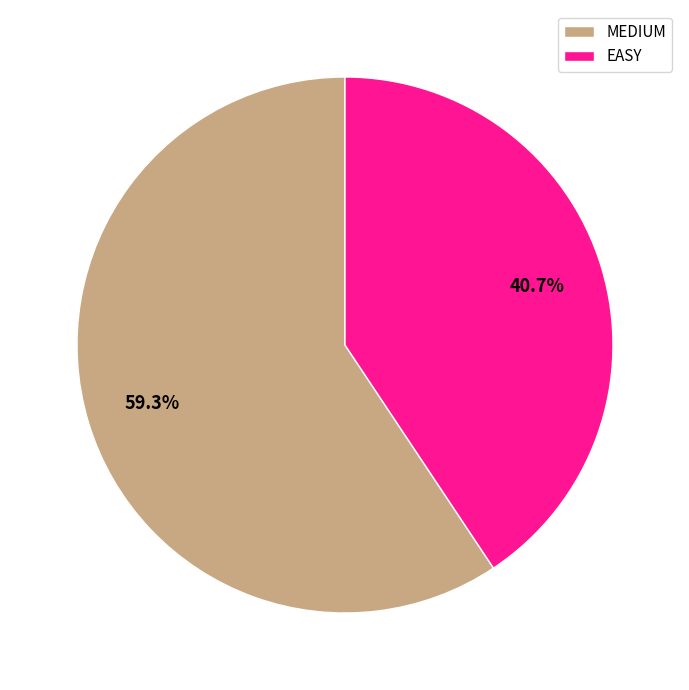

What is the smallest slice in the pie chart?

EASY